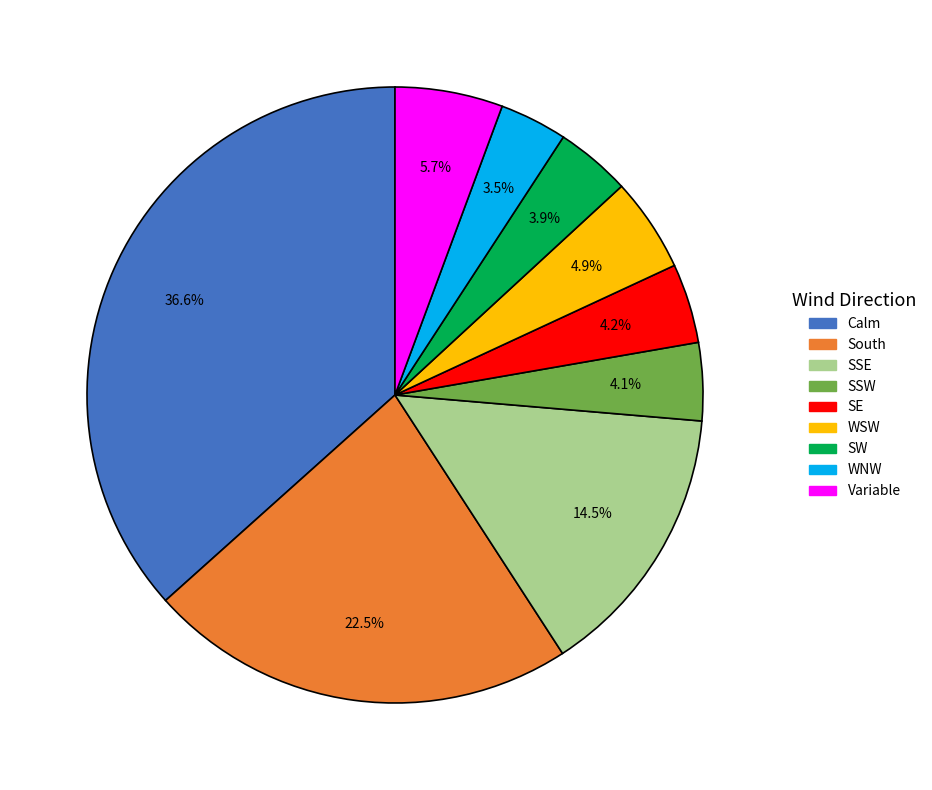

What is the ratio of the value at SE to the value at Calm?

0.1